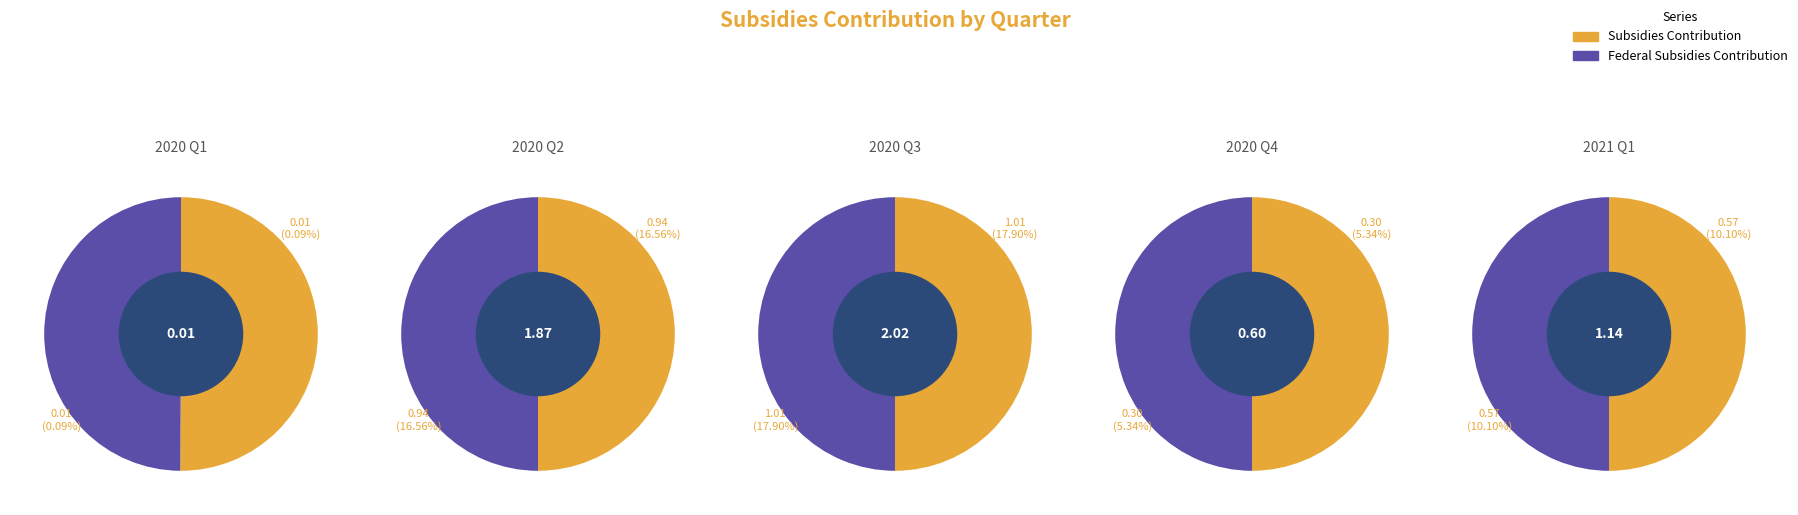

Does 2020 Q1 represent more than half of the total?

No